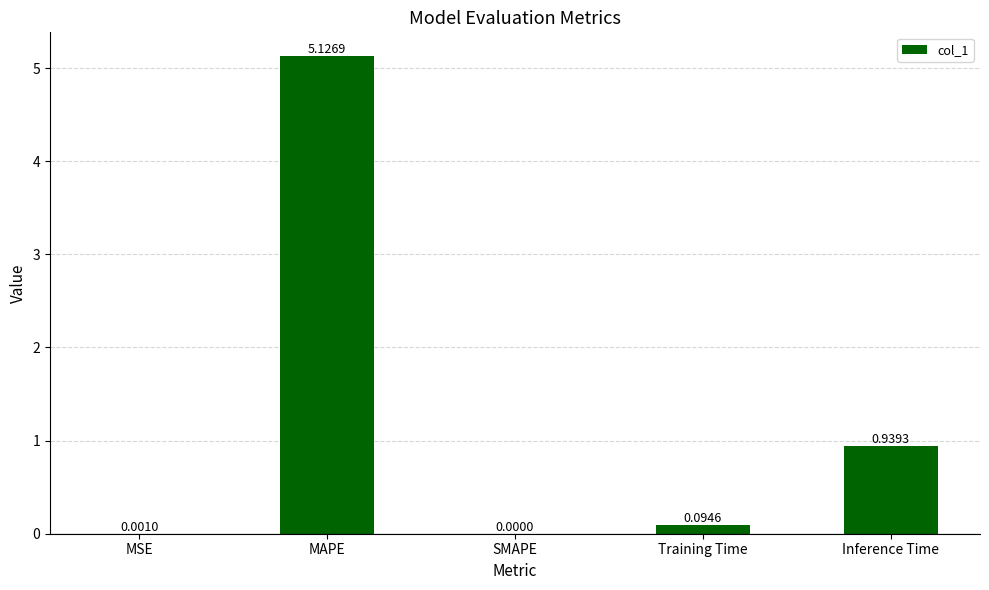

Which has a higher value, Inference Time or SMAPE?

Inference Time